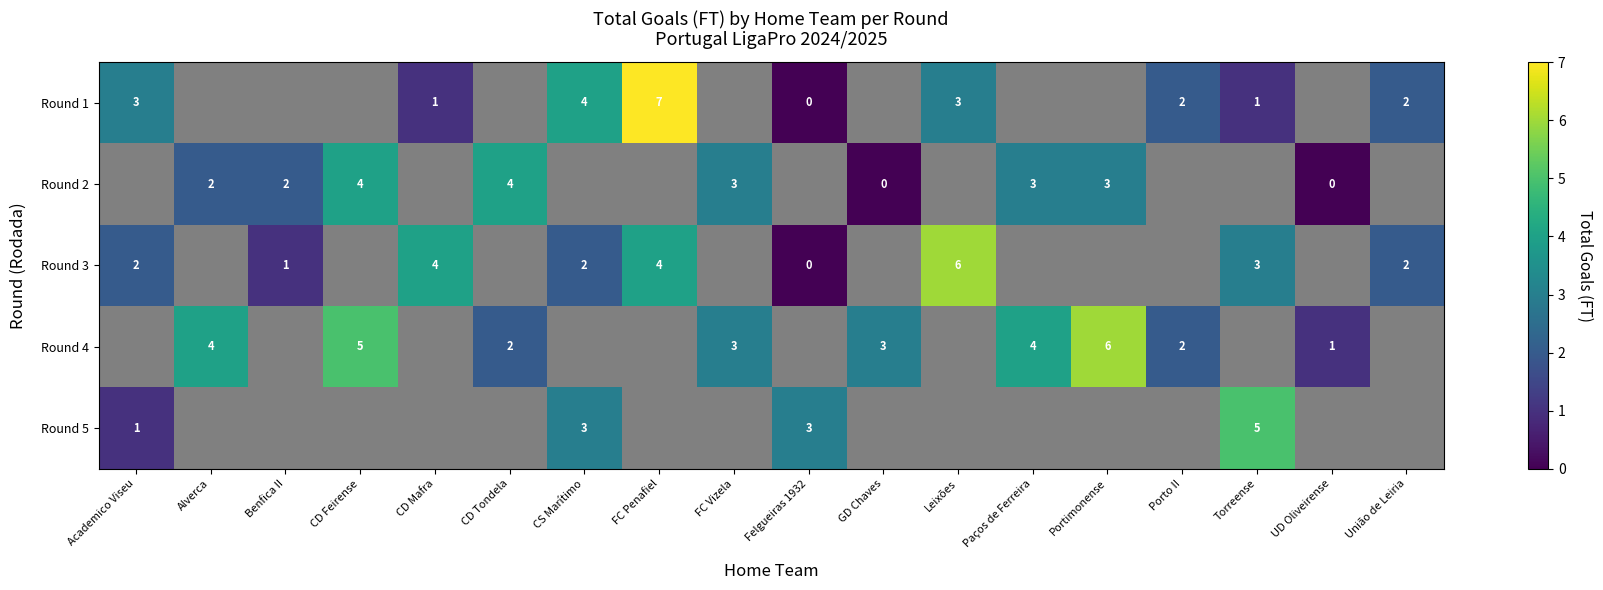

Which series has the largest range (max minus min)?

row_0